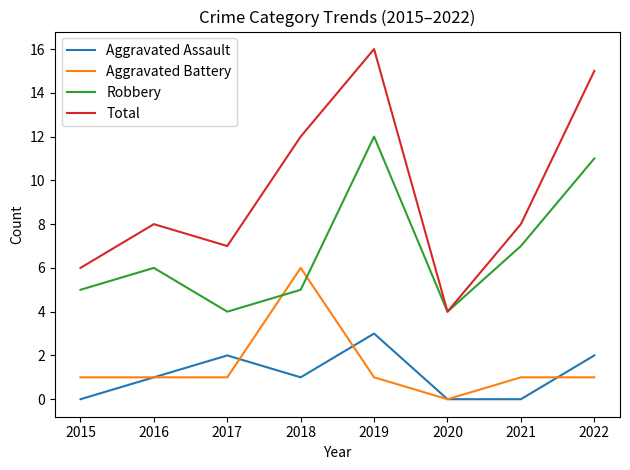

Reading left to right, extract all data points from this chart.

Aggravated Assault: 2015=0	2016=1	2017=2	2018=1	2019=3	2020=0	2021=0	2022=2
Aggravated Battery: 2015=1	2016=1	2017=1	2018=6	2019=1	2020=0	2021=1	2022=1
Robbery: 2015=5	2016=6	2017=4	2018=5	2019=12	2020=4	2021=7	2022=11
Total: 2015=6	2016=8	2017=7	2018=12	2019=16	2020=4	2021=8	2022=15